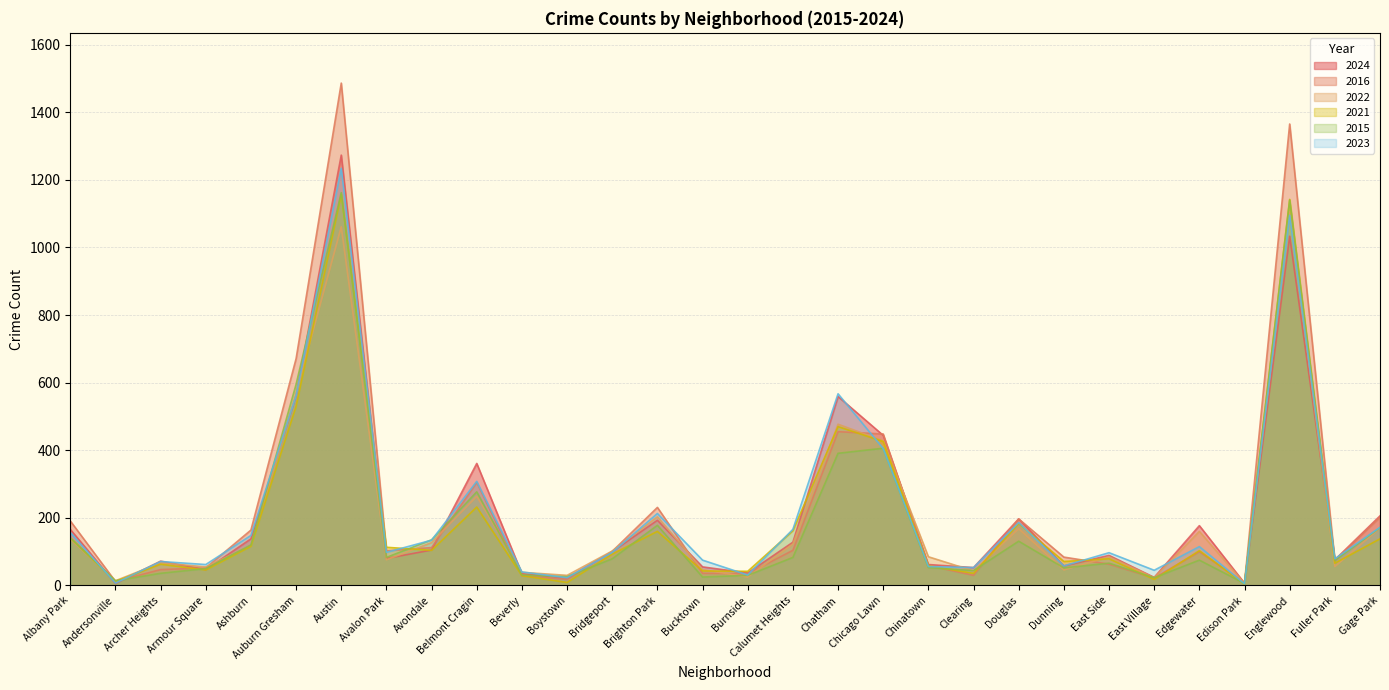

Which series has the widest spread of values?

2016